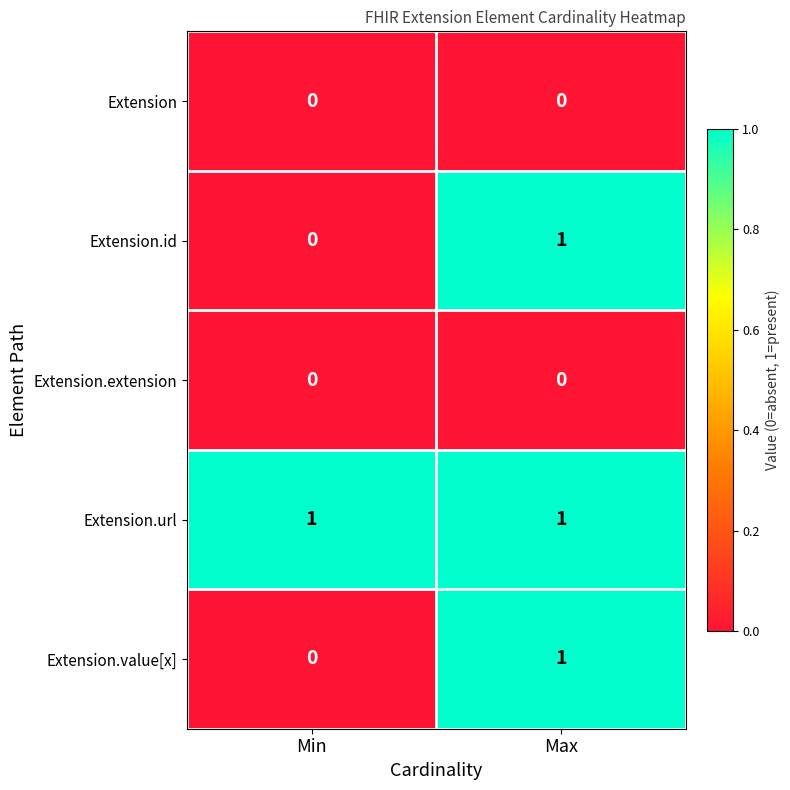

The value of Extension.value[x] at Max is 1. True or false?

True